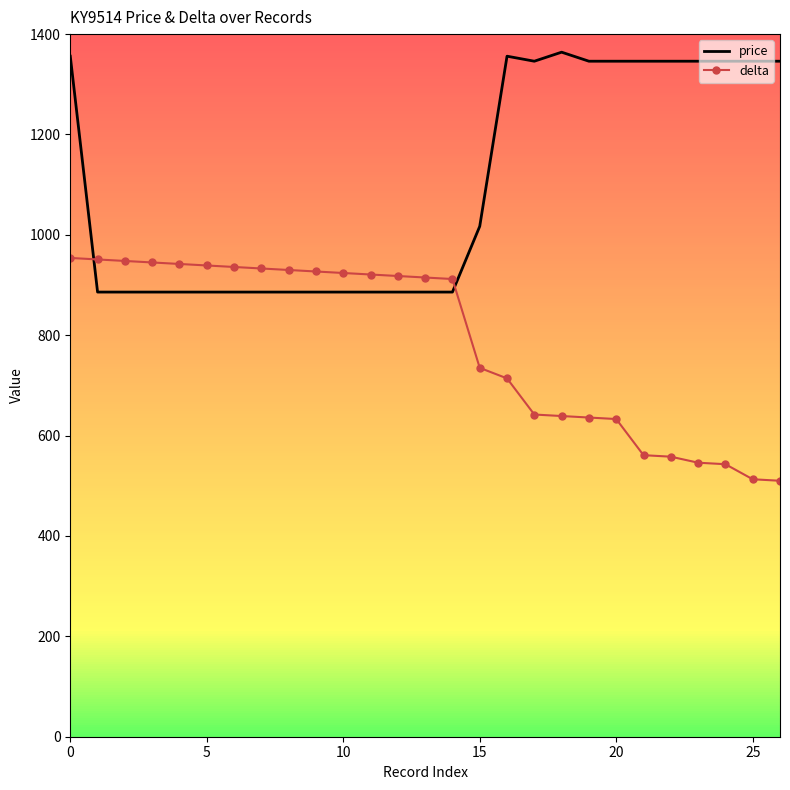

What is the maximum value shown in the chart?

1364